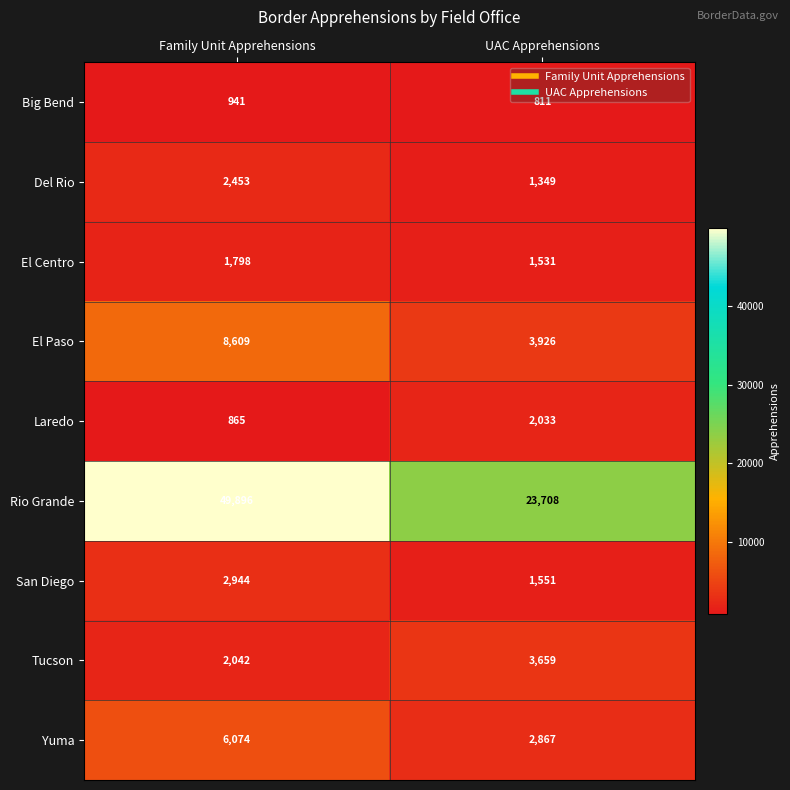

What is the sum of all El Paso values?

12535